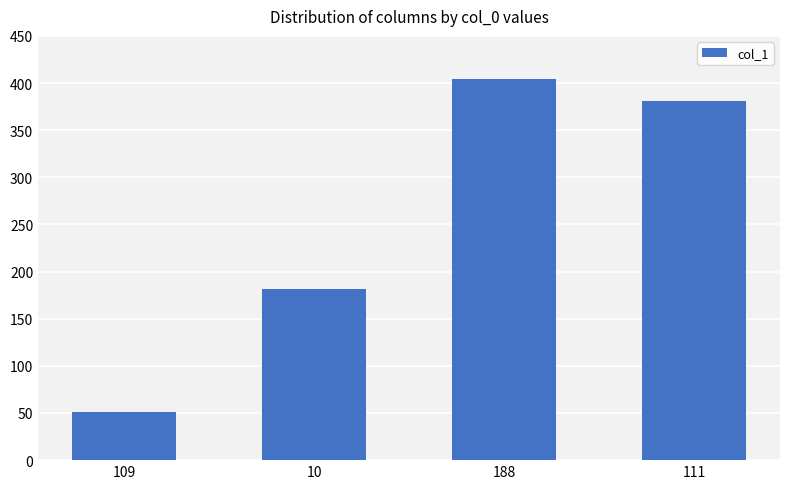

What is the difference between the maximum and second lowest values?

223